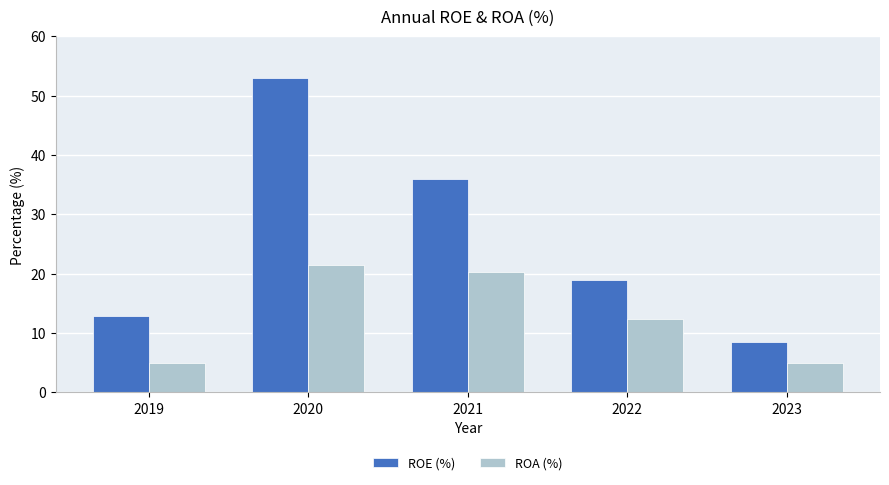

Which series has the largest total across all categories?

ROE (%)